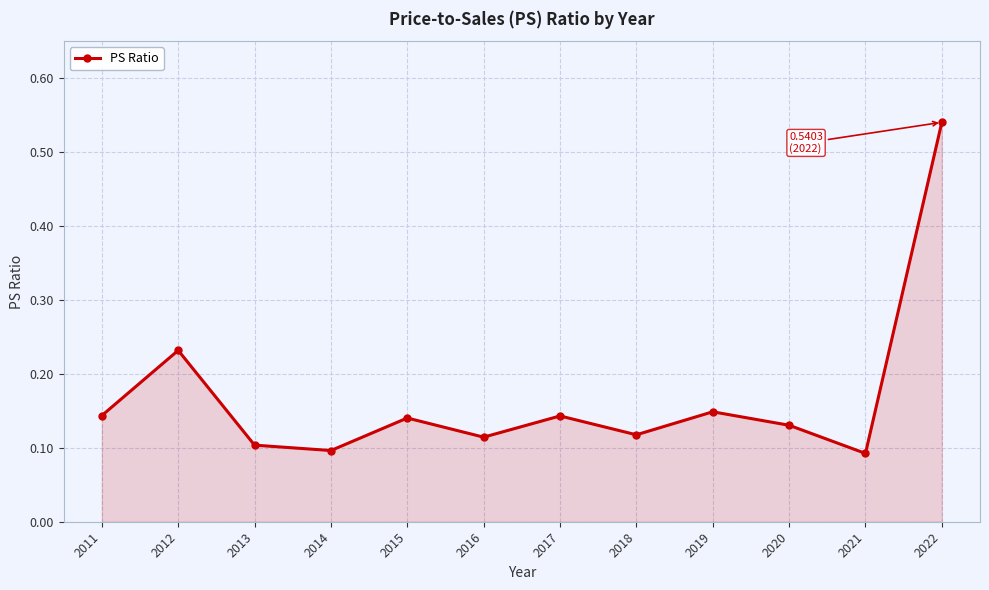

How many distinct data groups are displayed?

1